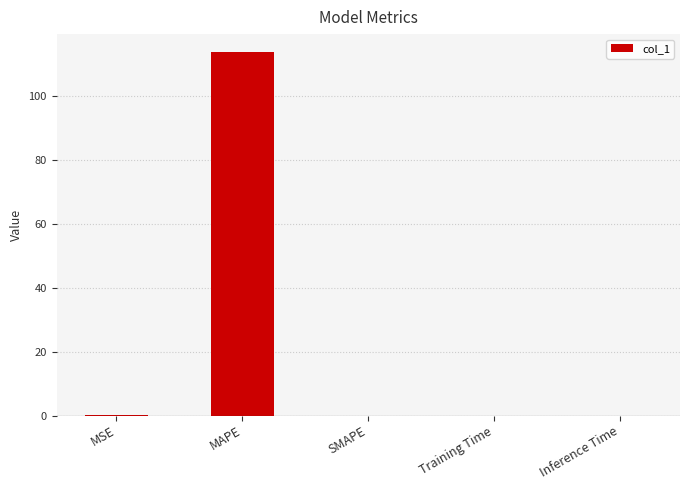

What is the greatest value displayed?

113.8